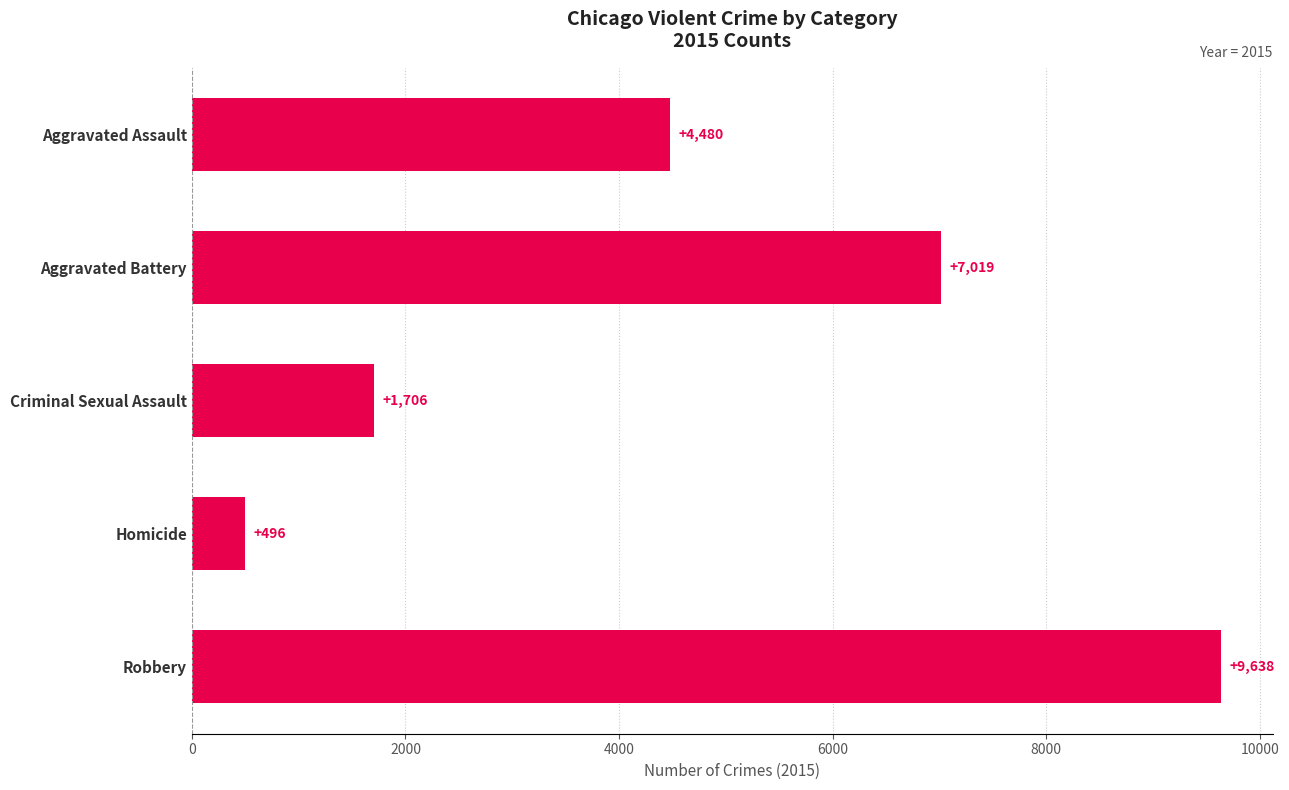

What is the average value?

4668